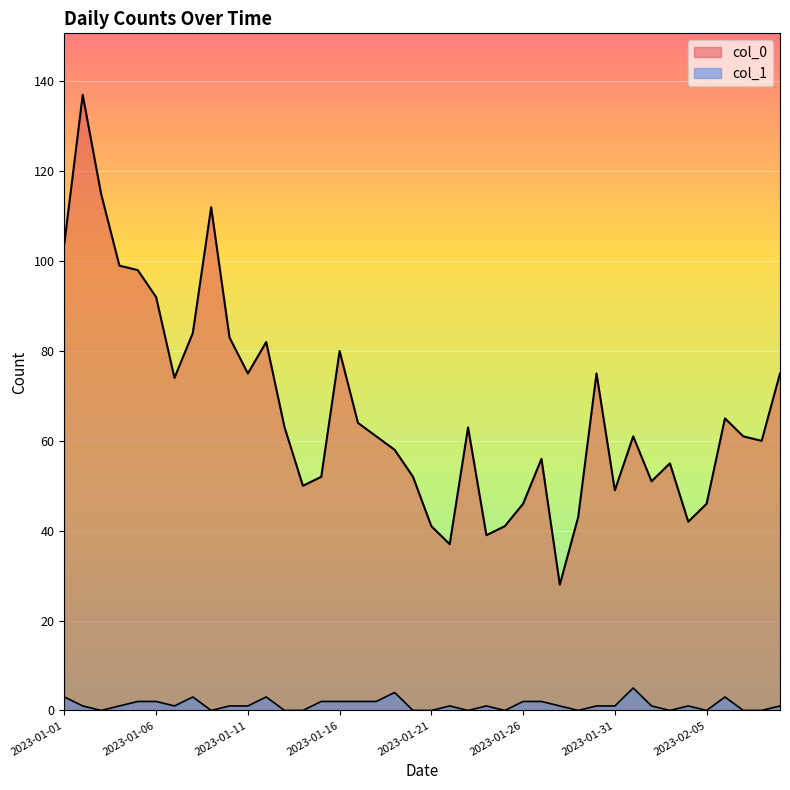

Rank the series by their average value, from lowest to highest.

col_1, col_0